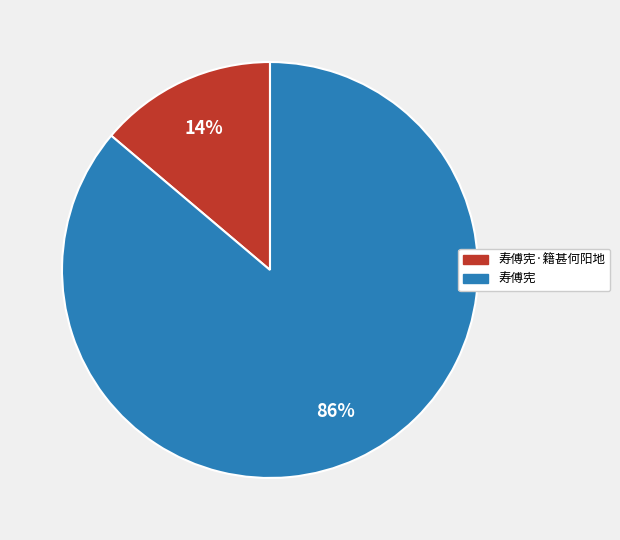

To the nearest percent, what percentage of the pie is 寿傅宪?

86%